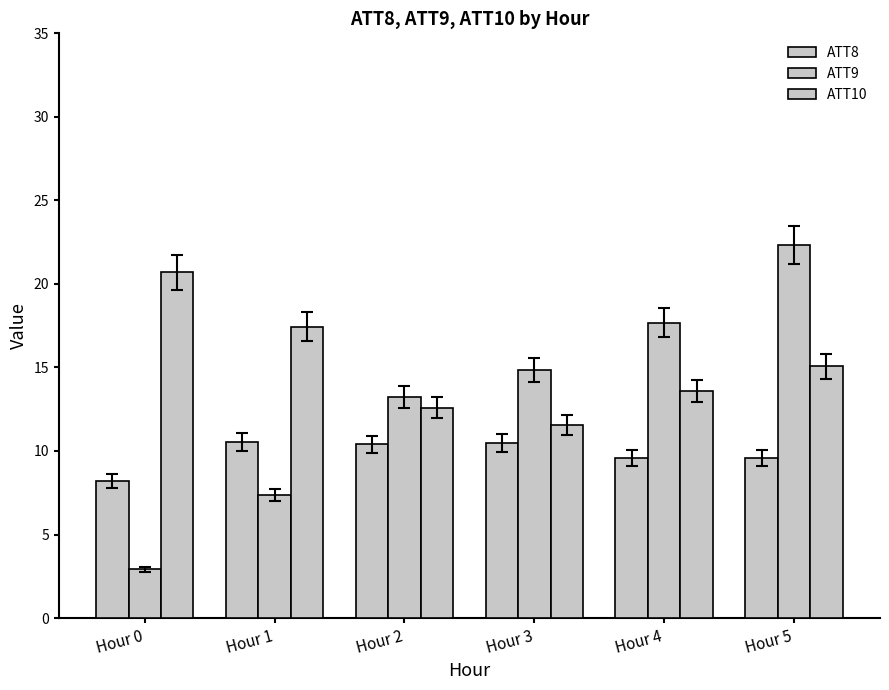

How many distinct data groups are displayed?

3